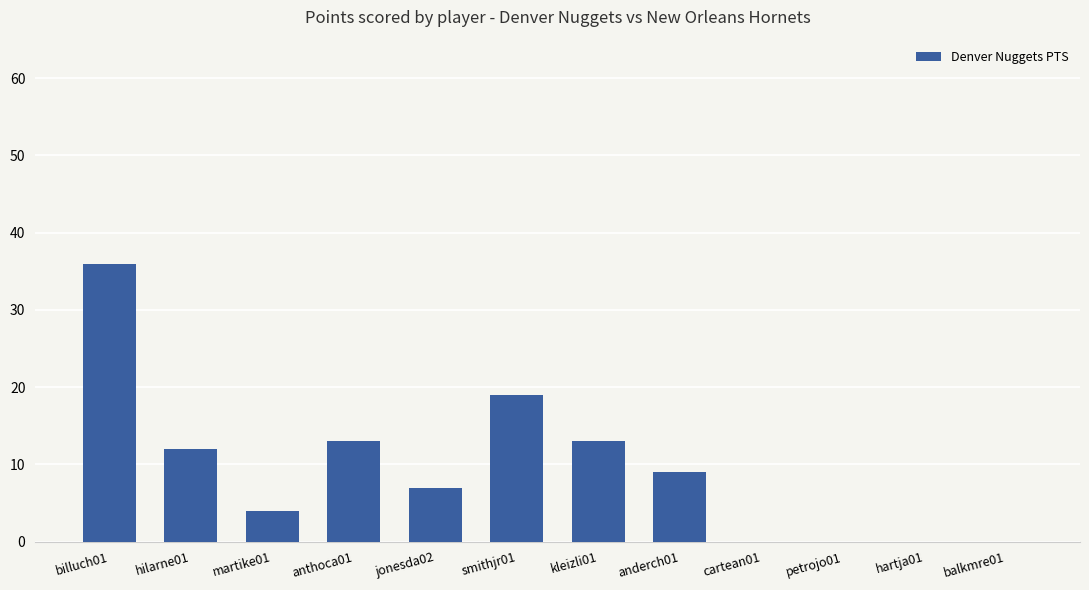

What is the greatest value displayed?

36